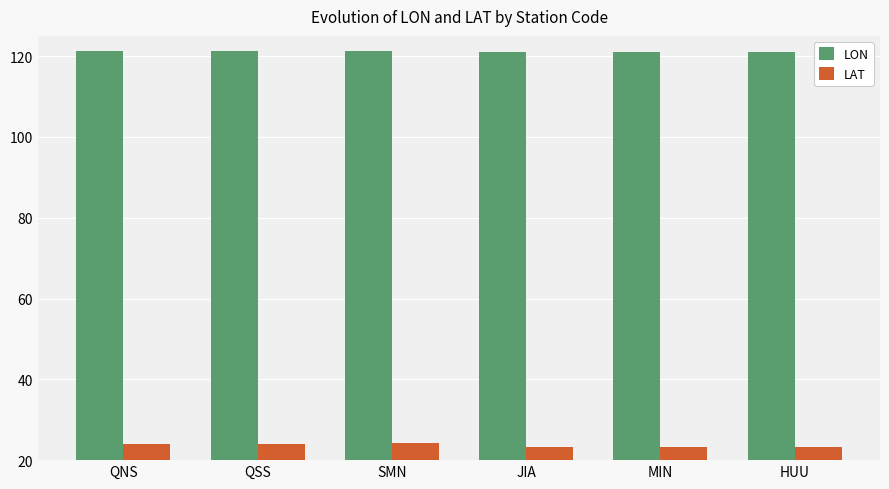

At how many categories does at least one series exceed 30?

6